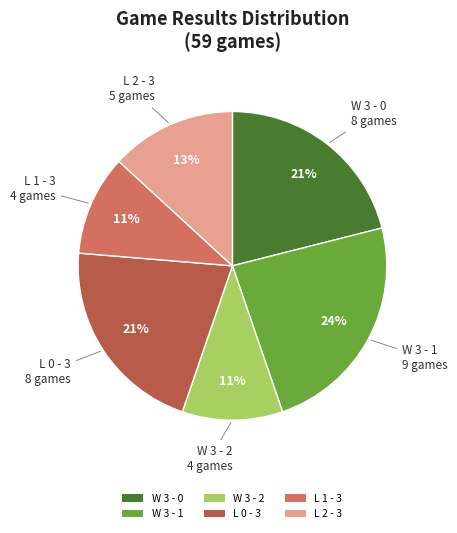

True or false: L 2 - 3 accounts for 22% of the total.

False